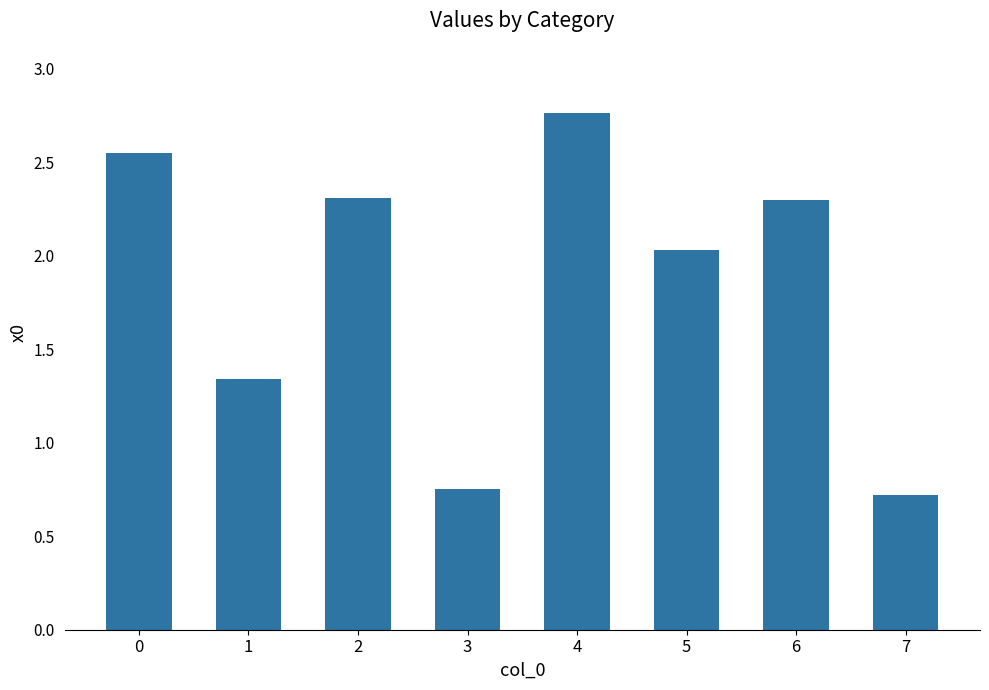

Approximately how many times larger is the value at 3 compared to 0?

0.3